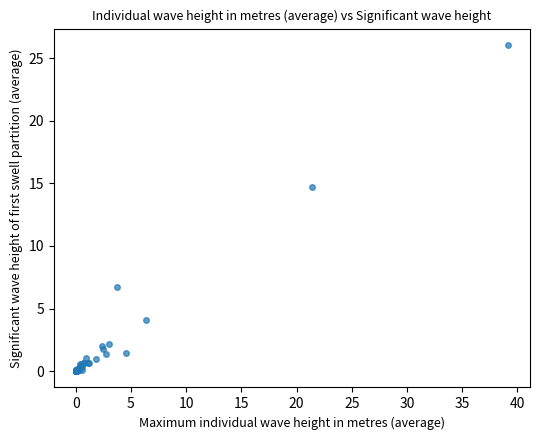

What Y value in the scatter plot is closest to 13?

14.7